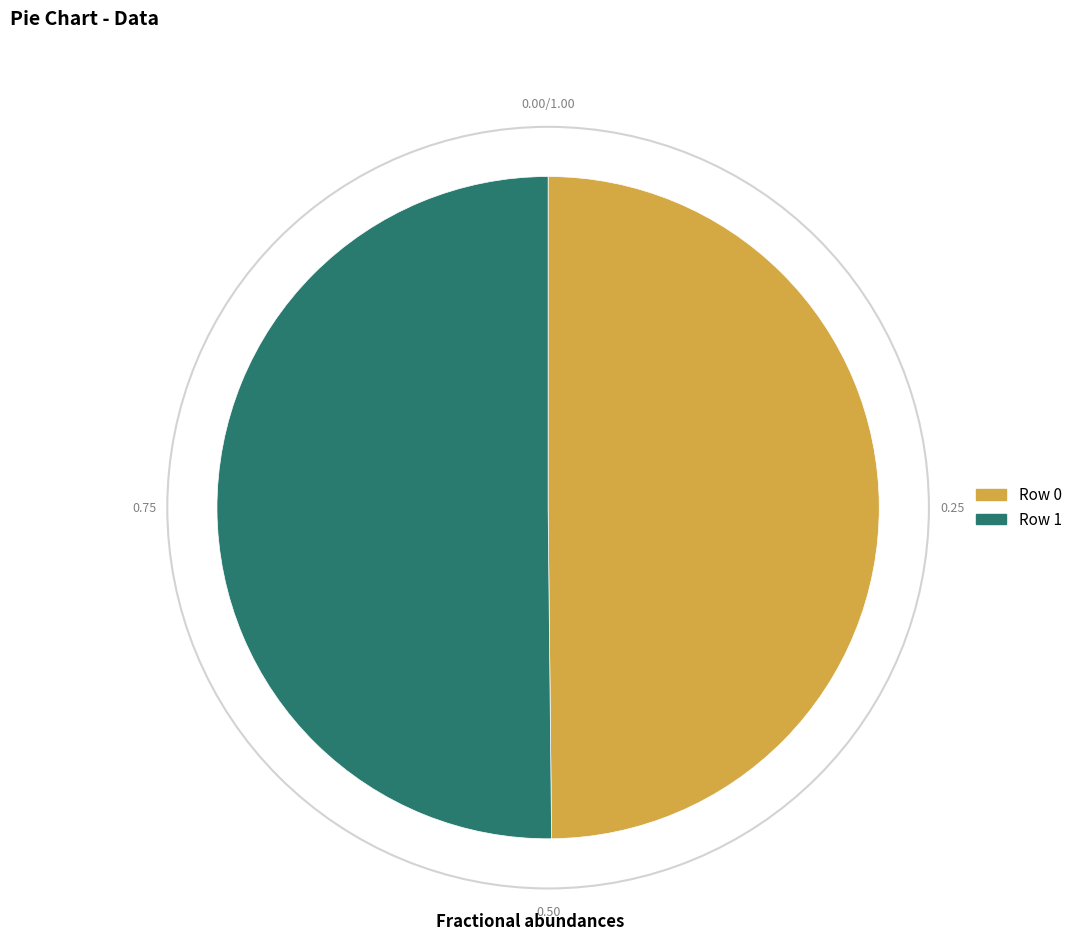

Is the sum of Row 0 and Row 1 greater than half?

Yes